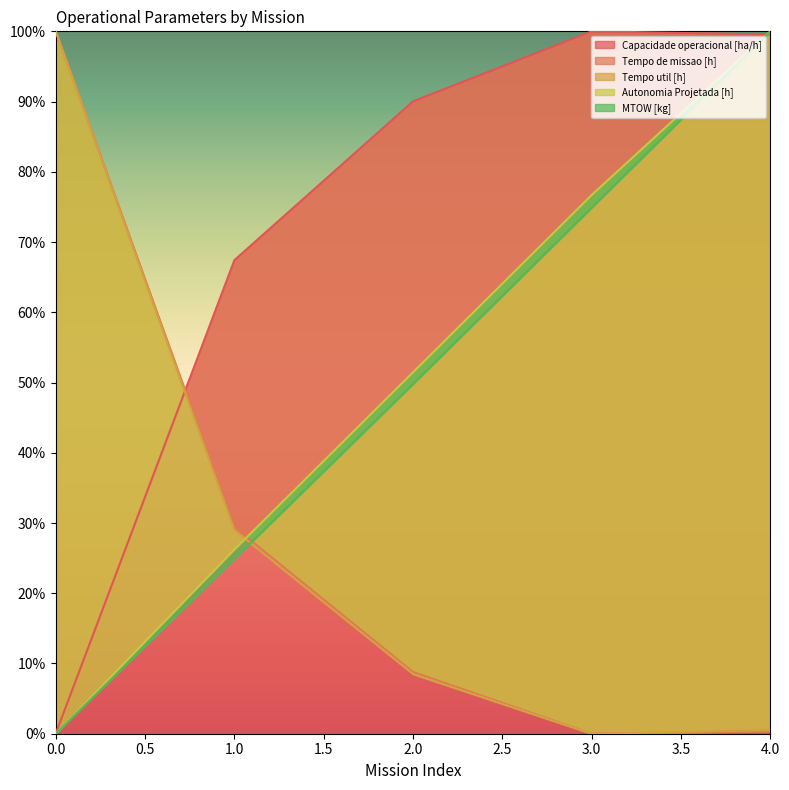

Reading right to left, list all the values displayed in this chart.

Capacidade operacional [ha/h]: 4=1.0	3=1.0	2=0.9	1=0.7	0=0.0
Tempo de missao [h]: 4=0.0	3=0.0	2=0.1	1=0.3	0=1.0
Tempo util [h]: 4=0.0	3=0.0	2=0.1	1=0.3	0=1.0
Autonomia Projetada [h]: 4=1.0	3=0.8	2=0.5	1=0.3	0=0.0
MTOW [kg]: 4=1.0	3=0.7	2=0.5	1=0.2	0=0.0